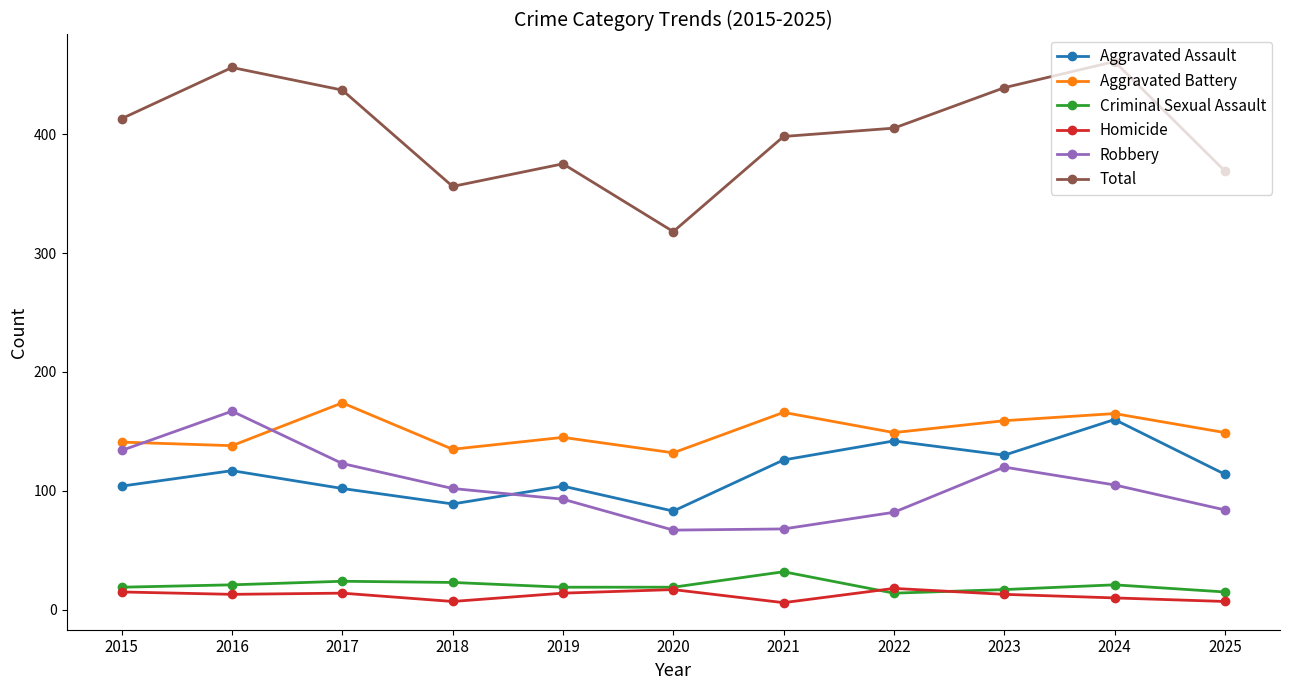

What is the difference between the maximum and minimum values in the Aggravated Assault series?

77